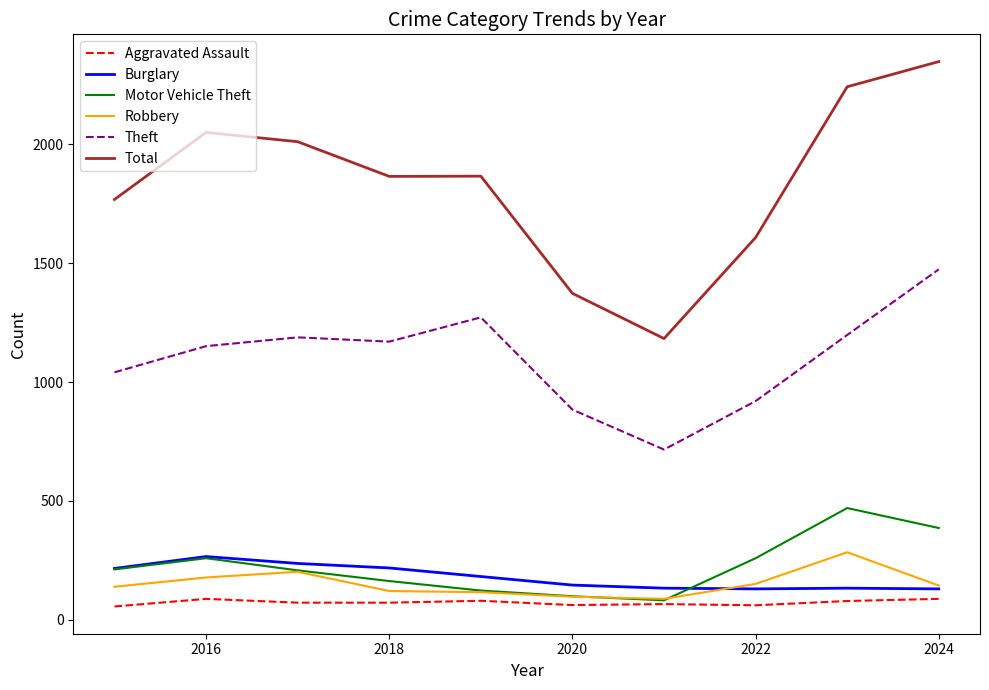

What is the highest value of the Theft series?

1474